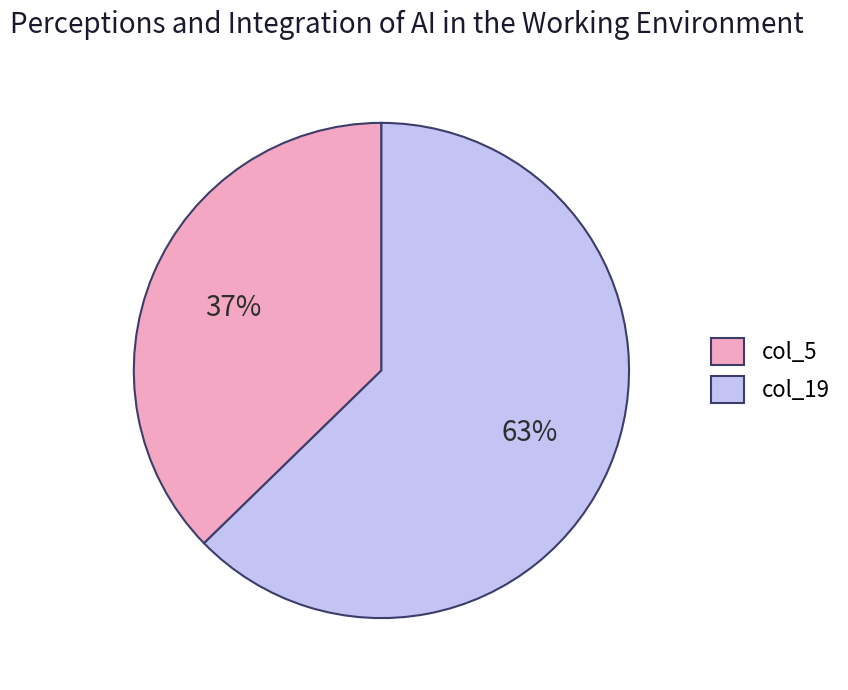

To the nearest percent, what is the average slice percentage?

50%